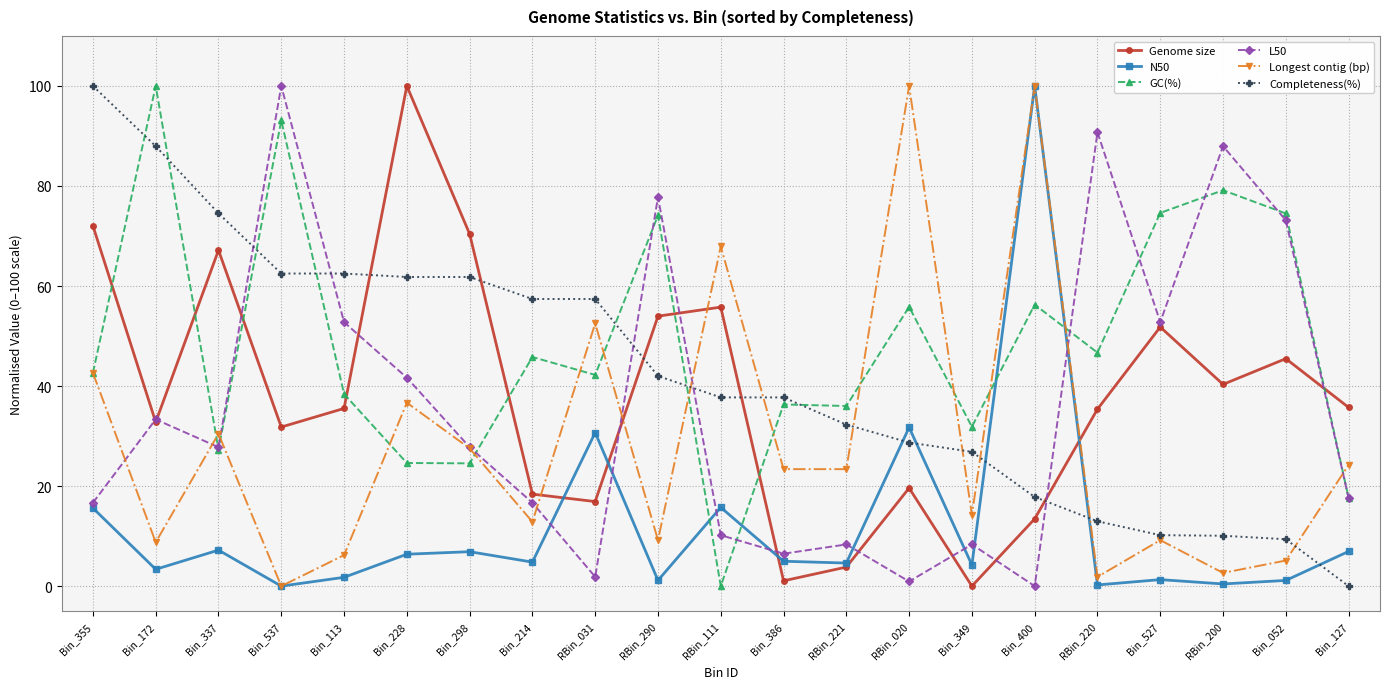

What is the value of the Completeness(%) point at the 1st from the left?

100.0